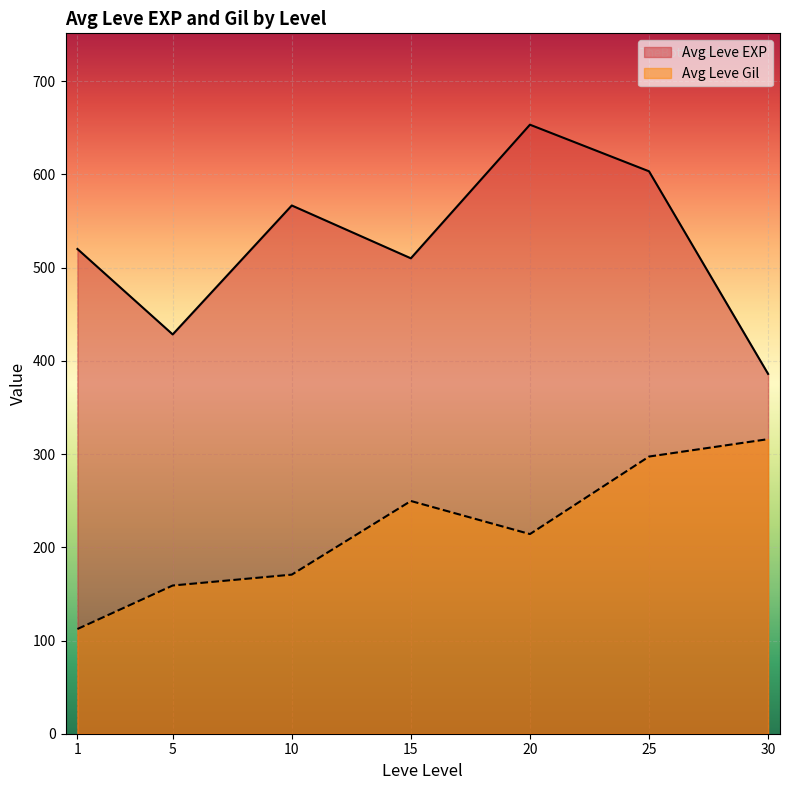

How many lines are shown in the chart?

2